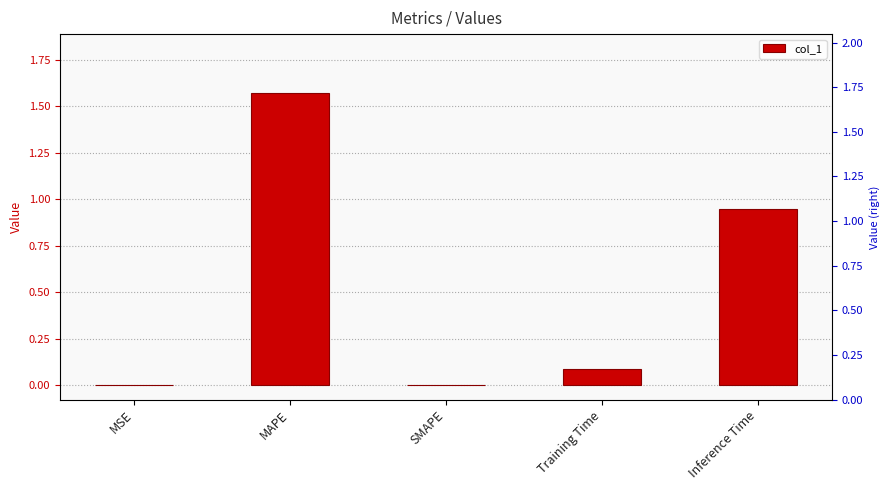

True or false: the data shows 0.6 at Inference Time.

False